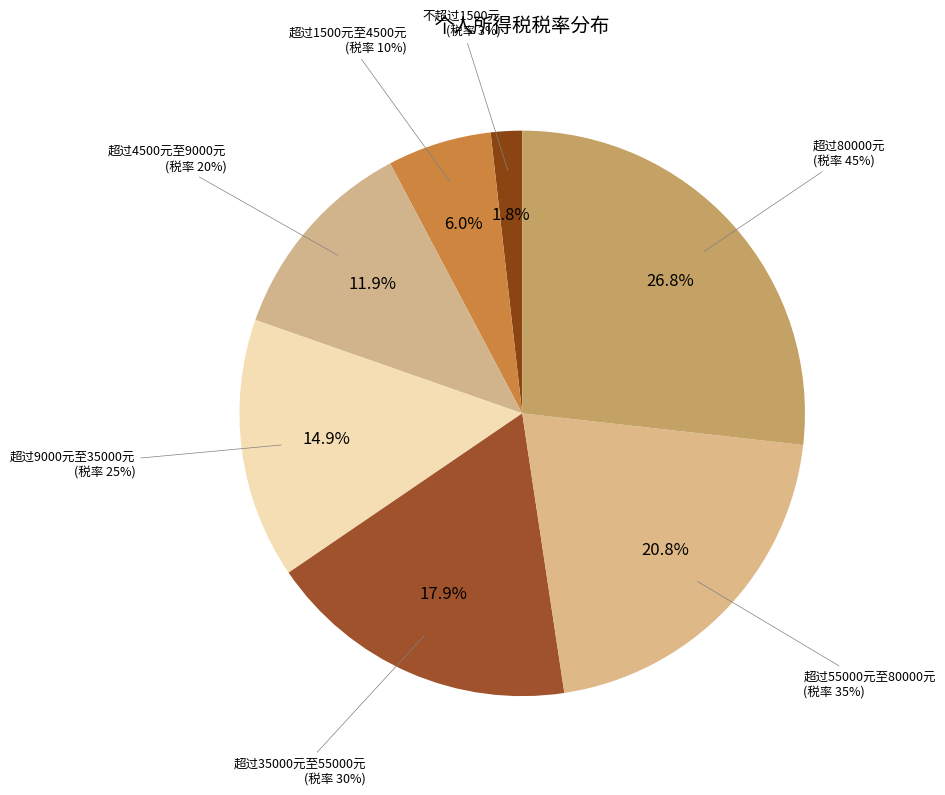

The 超过80000元 slice represents 12% of the pie. True or false?

False